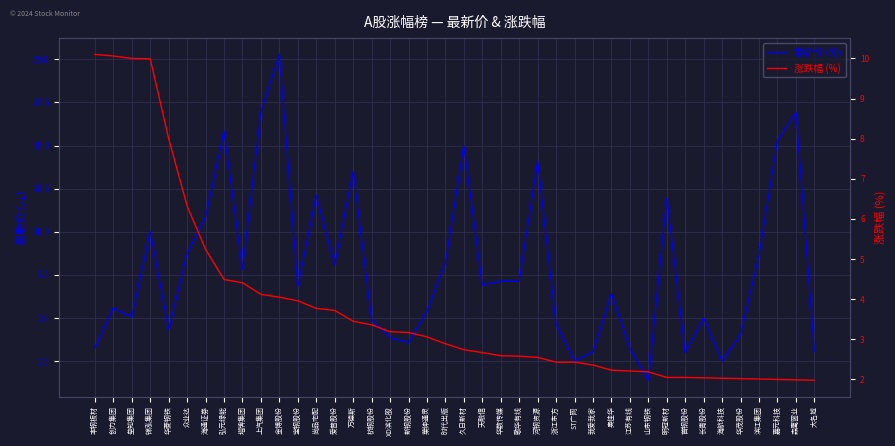

Is the value of 最新价 (元) at 奥佳华 greater than the value of 涨跌幅 (%) at 嘉元科技?

Yes